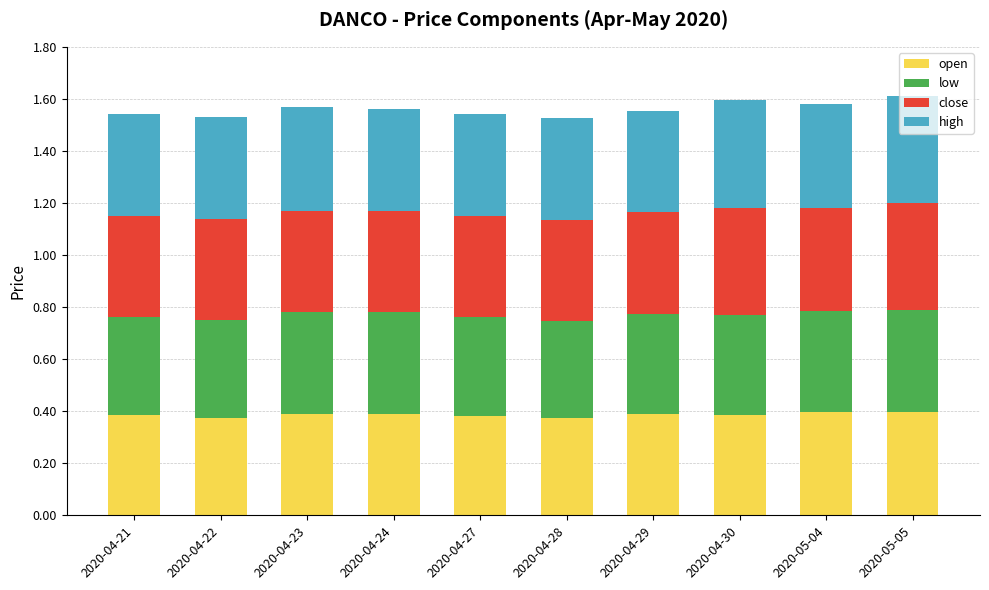

Count the open values in the range 0 to 1.

10